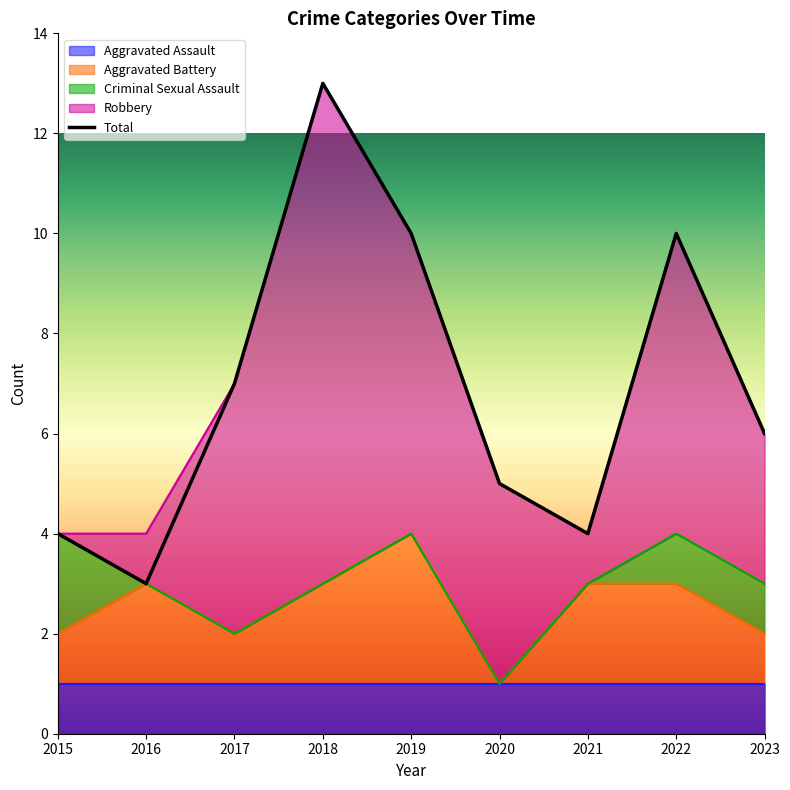

How many values in the Robbery series exceed 4?

4